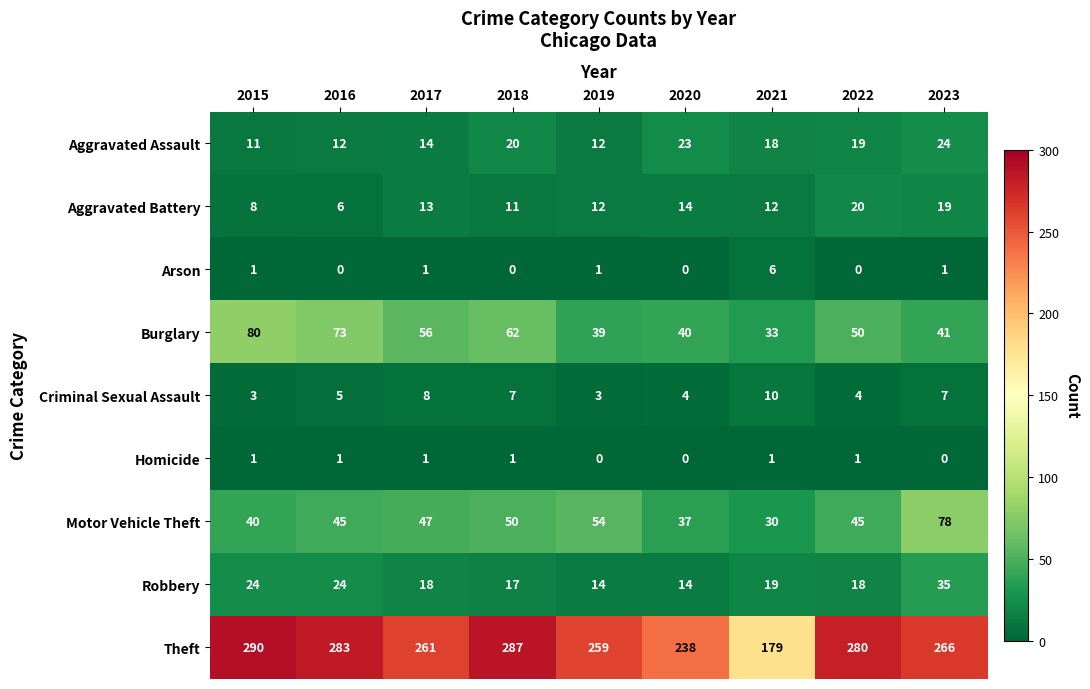

What is the sum of the Aggravated Battery values at 2015 and 2016?

14